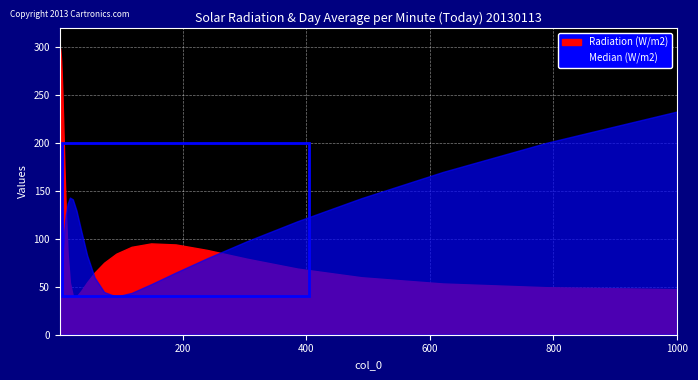

True or false: col_6 has a value of 121.1 at 21.

False